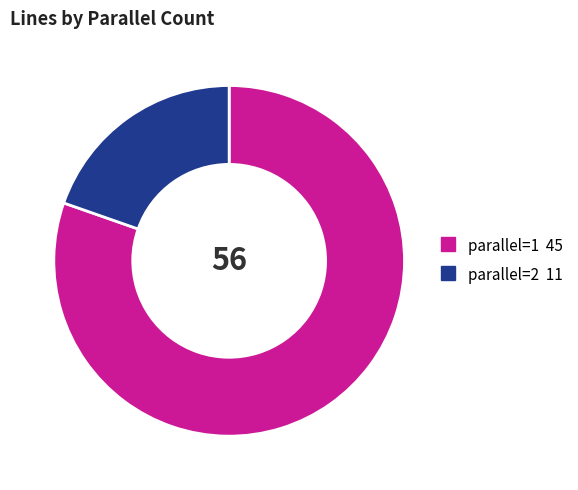

How many slices are in this pie chart?

2